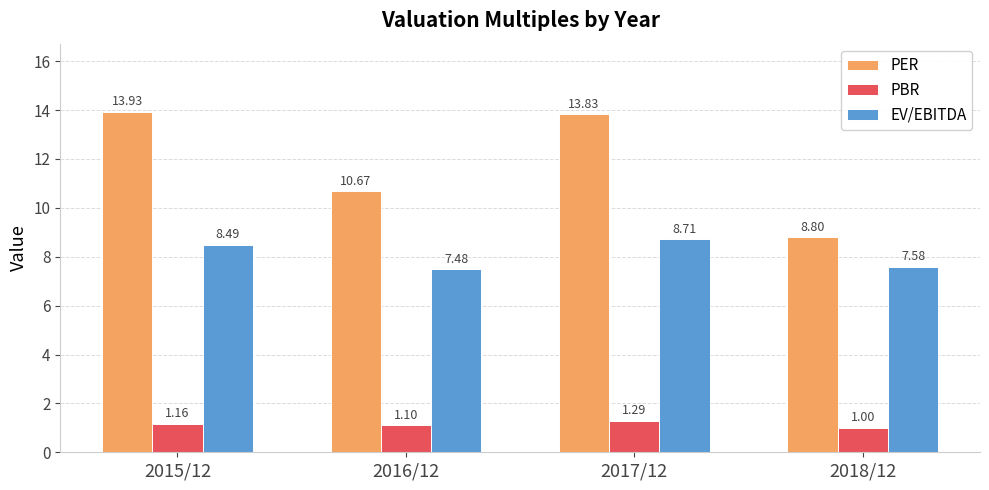

How many groups of bars are there?

4